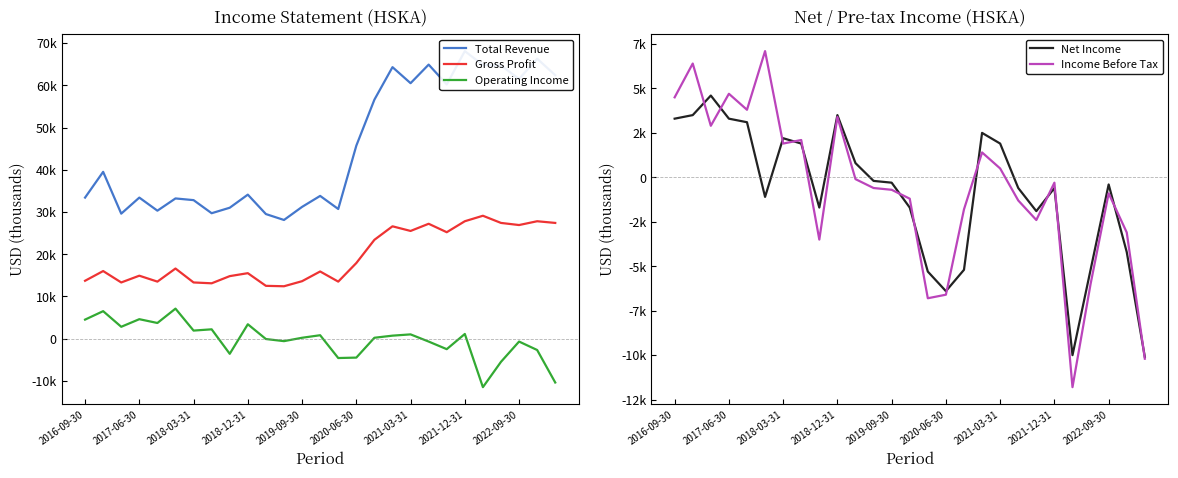

At which category is the sum across all series the highest?

2021-12-31